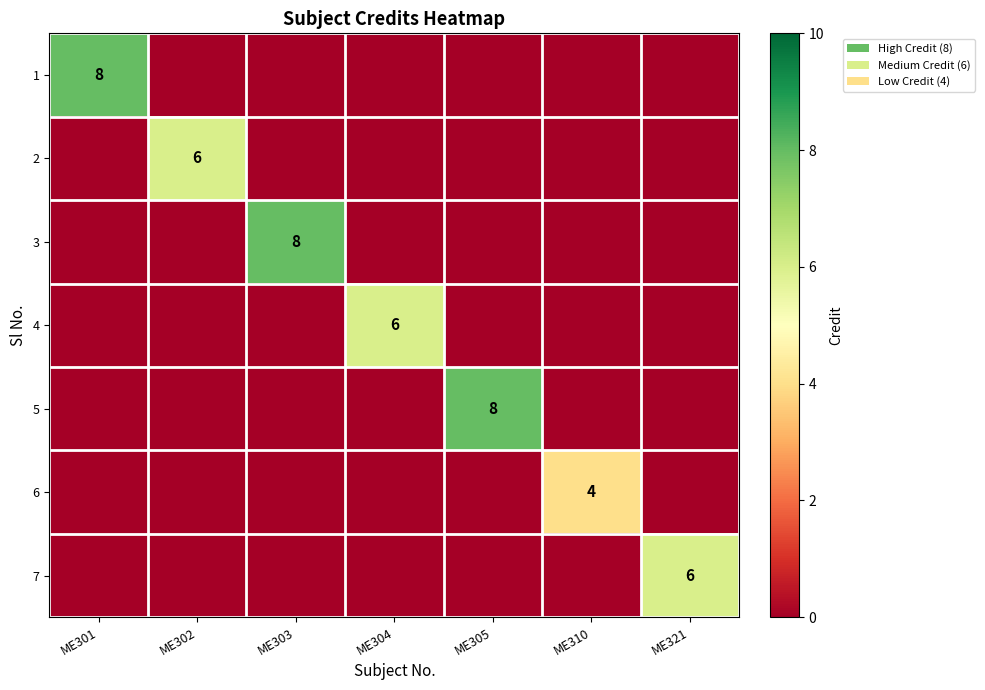

What is the average value of the 2 series?

1